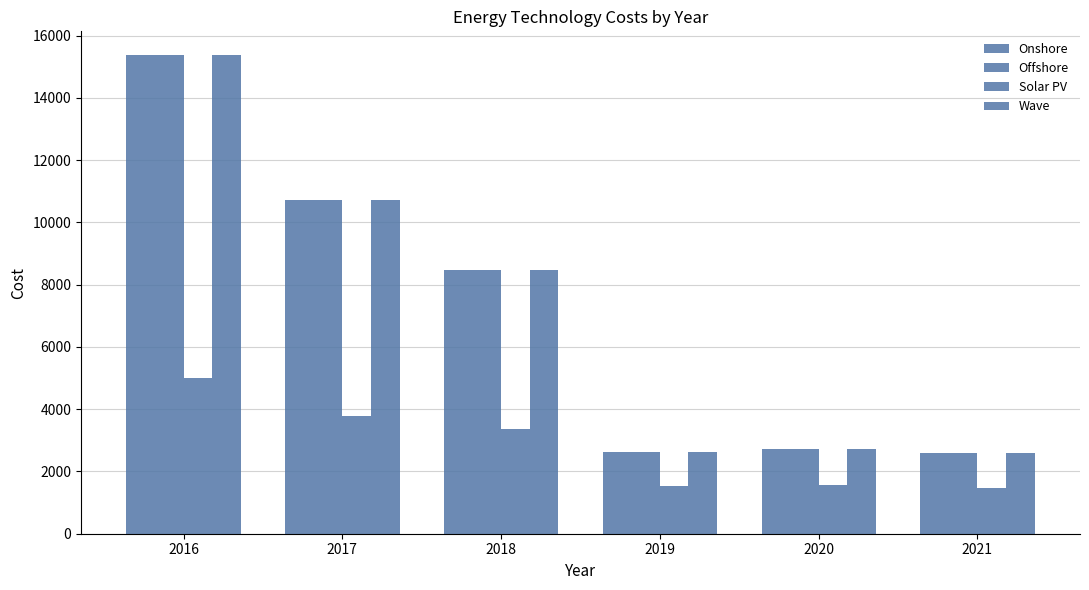

Which series has the widest spread of values?

Onshore